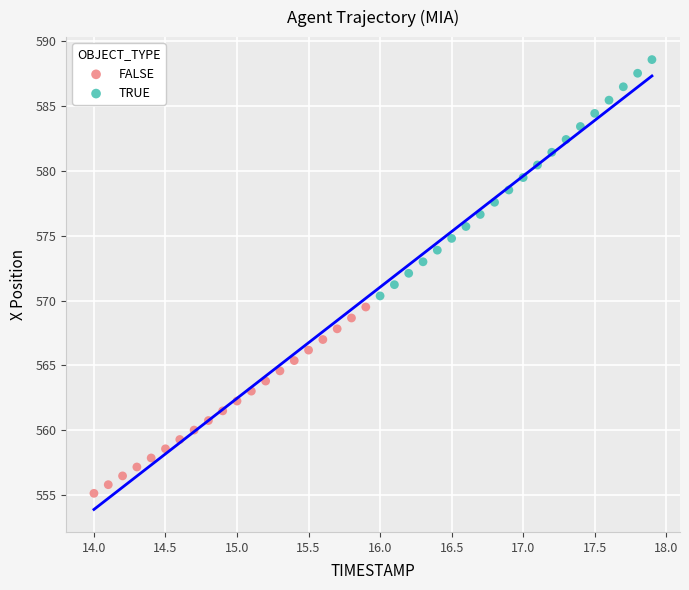

Which series reaches the maximum Y coordinate?

TRUE